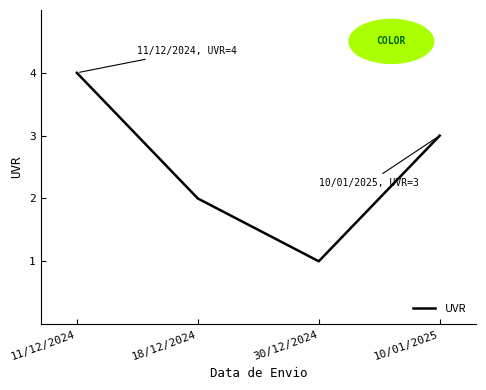

What is the ratio of the value at 11/12/2024 to the value at 30/12/2024?

4.0